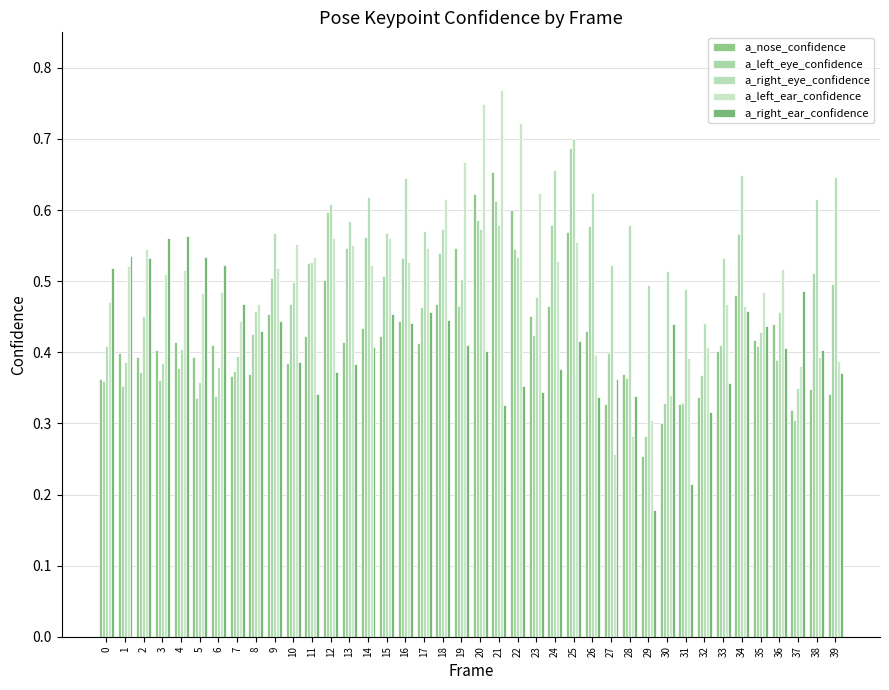

Which category has the highest value across all series?

21